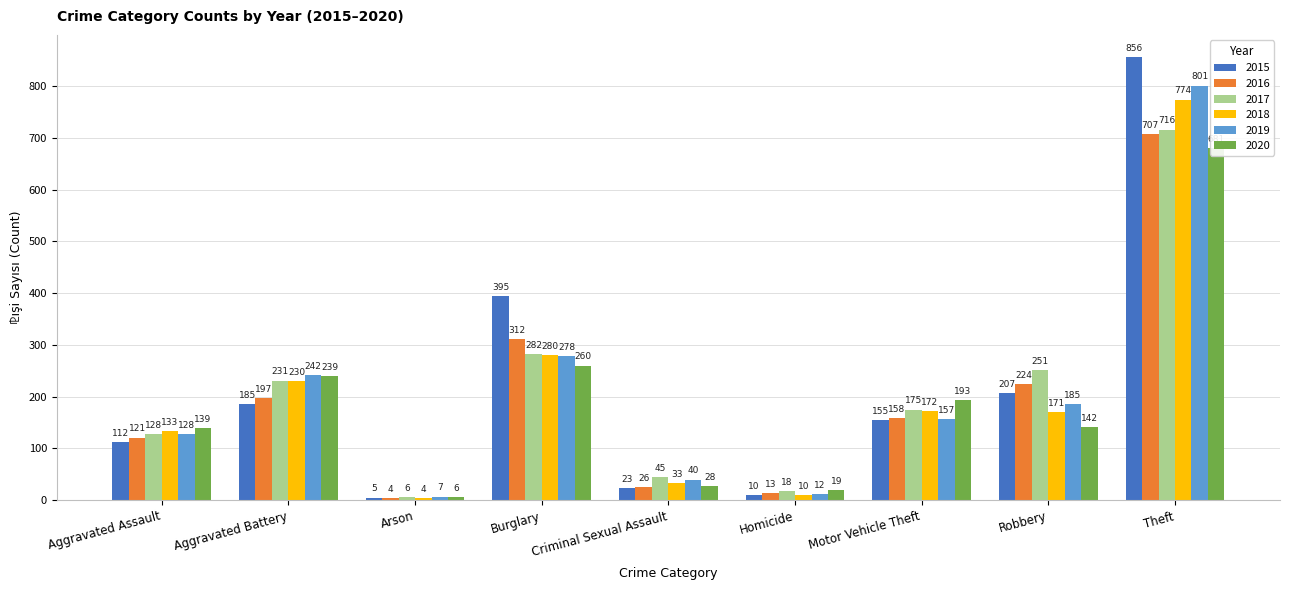

What is the minimum value shown in the chart?

4